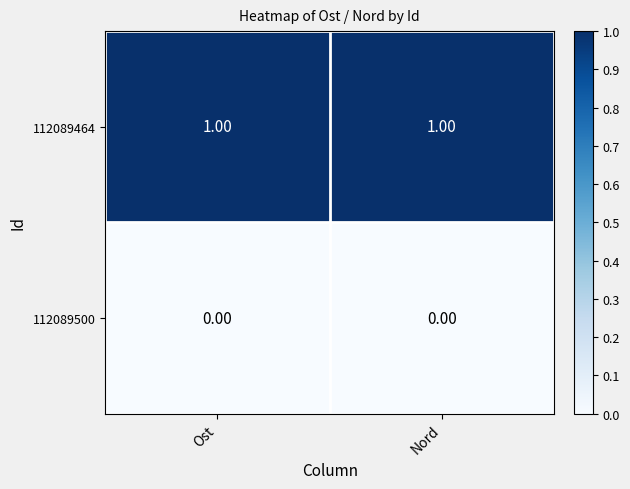

Rank the series by their maximum value, from highest to lowest.

112089464, 112089500